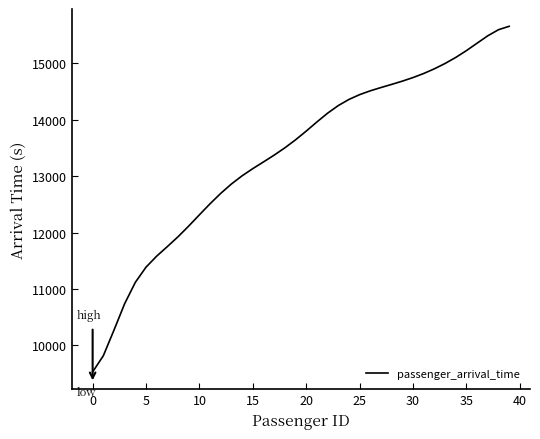

What is the smallest value displayed?

9525.8